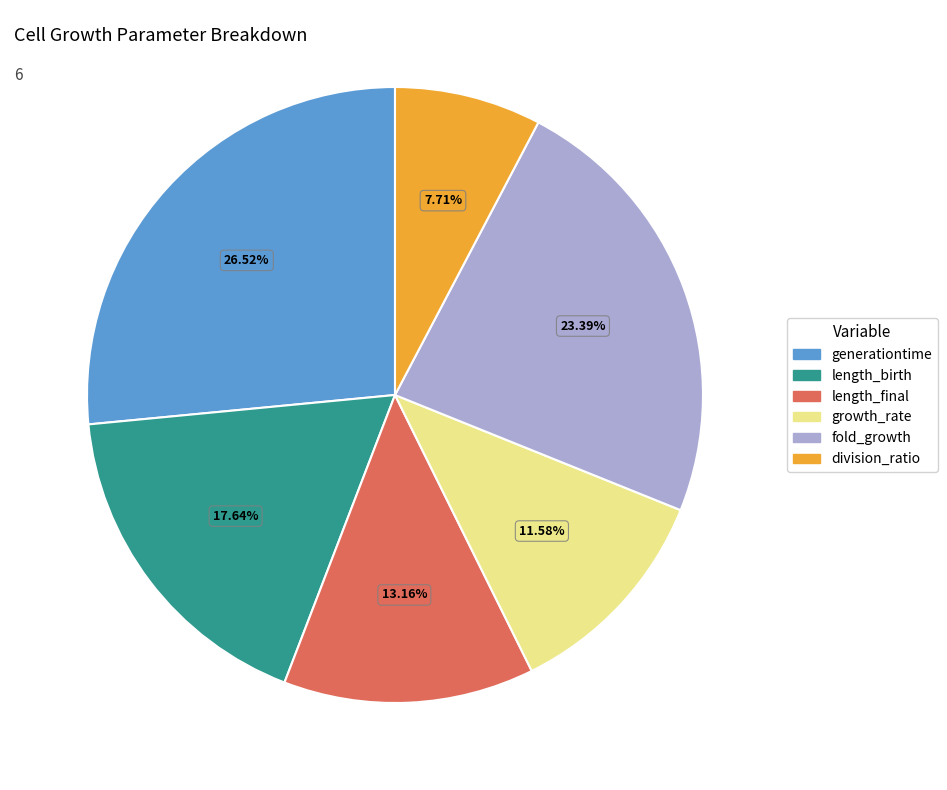

To the nearest percent, what portion does growth_rate represent?

12%